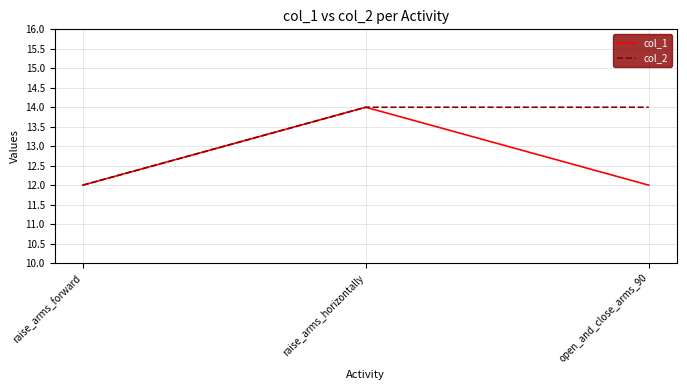

At open_and_close_arms_90, list the series in order from largest to smallest.

col_2, col_1